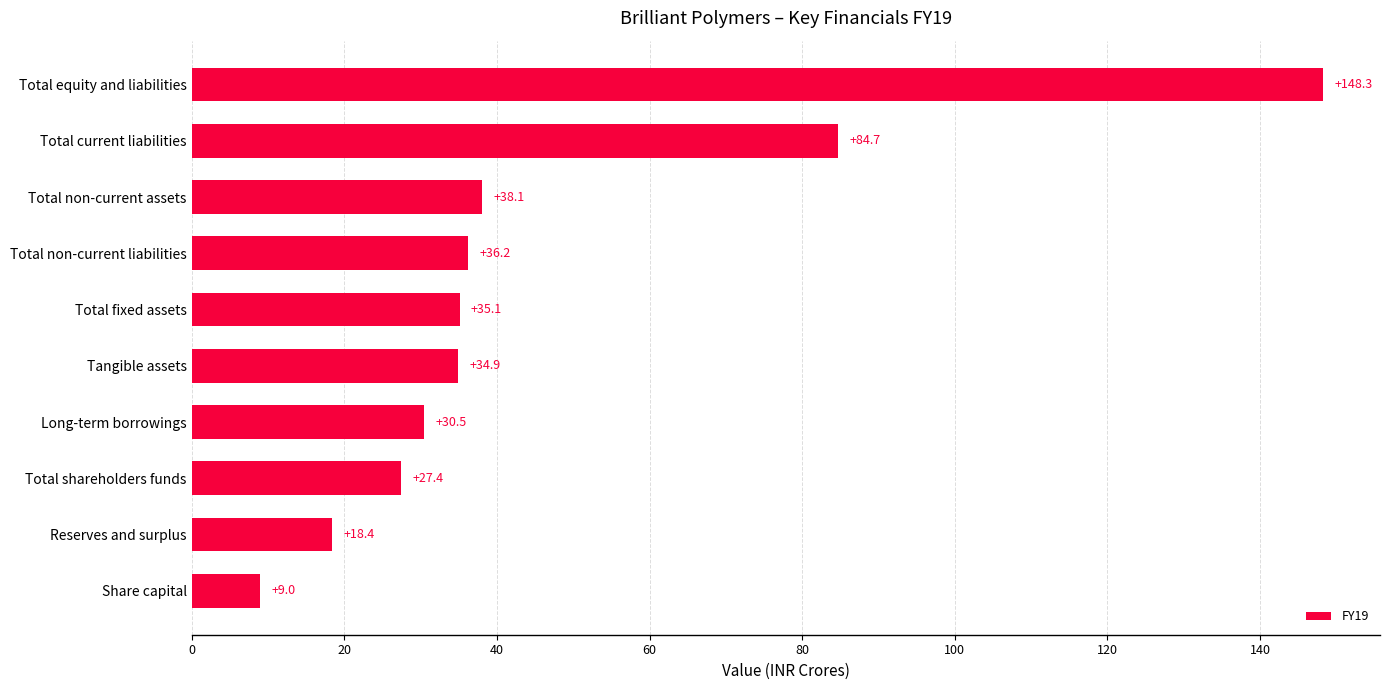

List the labels in order of value, largest first.

Total equity and liabilities, Total current liabilities, Total non-current assets, Total non-current liabilities, Total fixed assets, Tangible assets, Long-term borrowings, Total shareholders funds, Reserves and surplus, Share capital